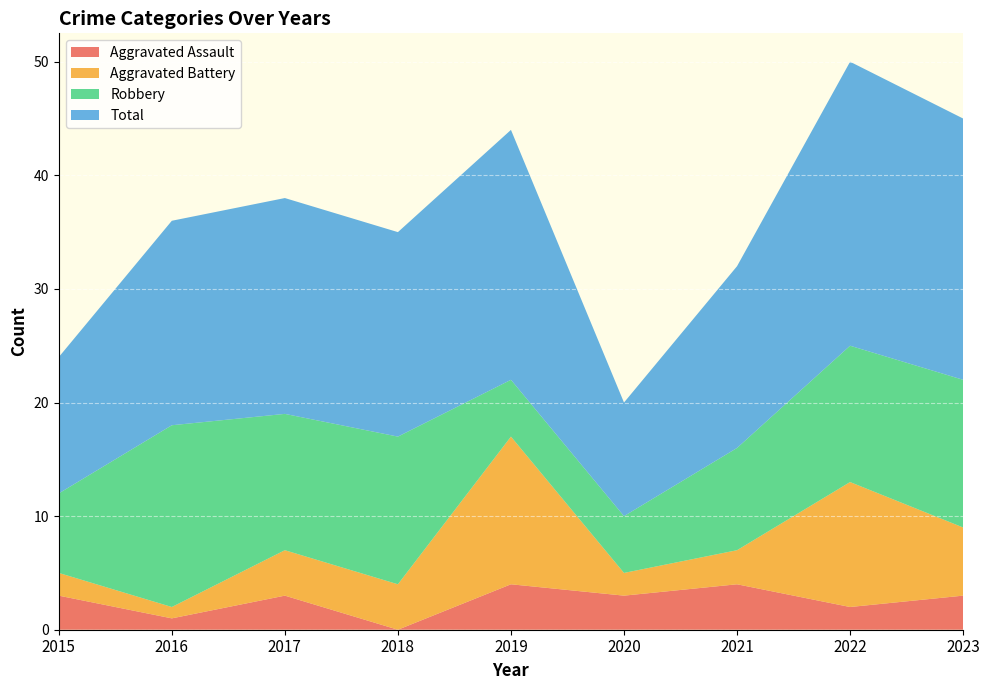

Reading left to right, what are all the values shown in this chart?

Aggravated Assault: 3	1	3	0	4	3	4	2	3
Aggravated Battery: 2	1	4	4	13	2	3	11	6
Robbery: 7	16	12	13	5	5	9	12	13
Total: 12	18	19	18	22	10	16	25	23